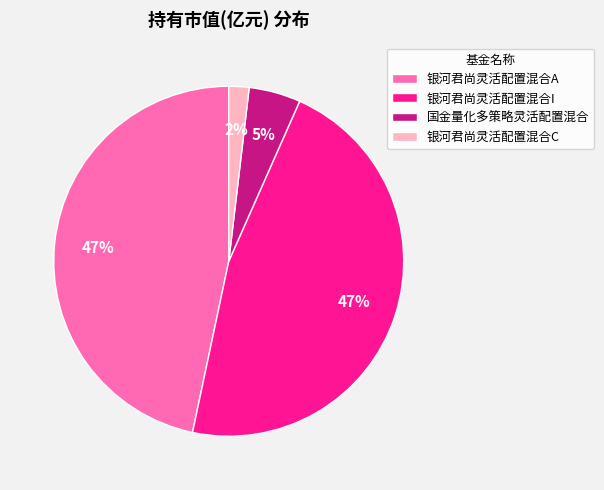

To the nearest percent, what portion does 银河君尚灵活配置混合I represent?

47%